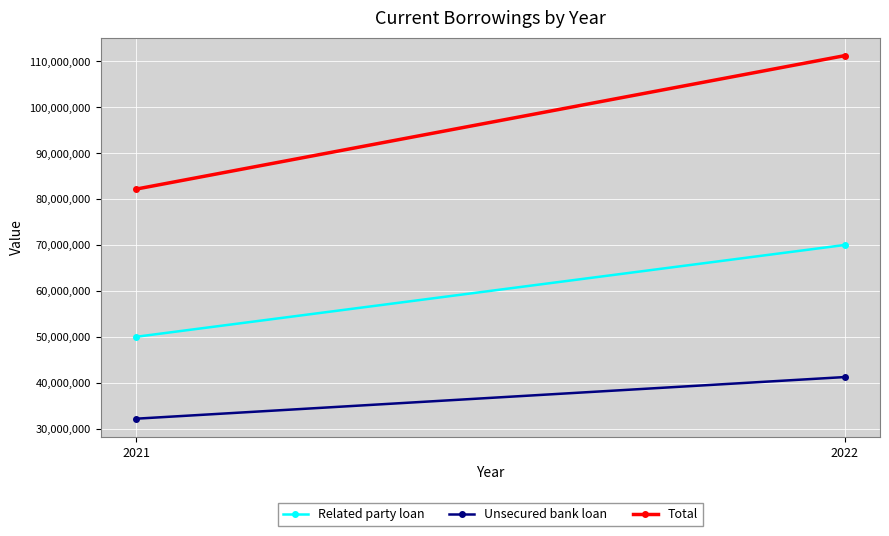

What is the difference between the maximum and minimum values in the Total series?

29063895